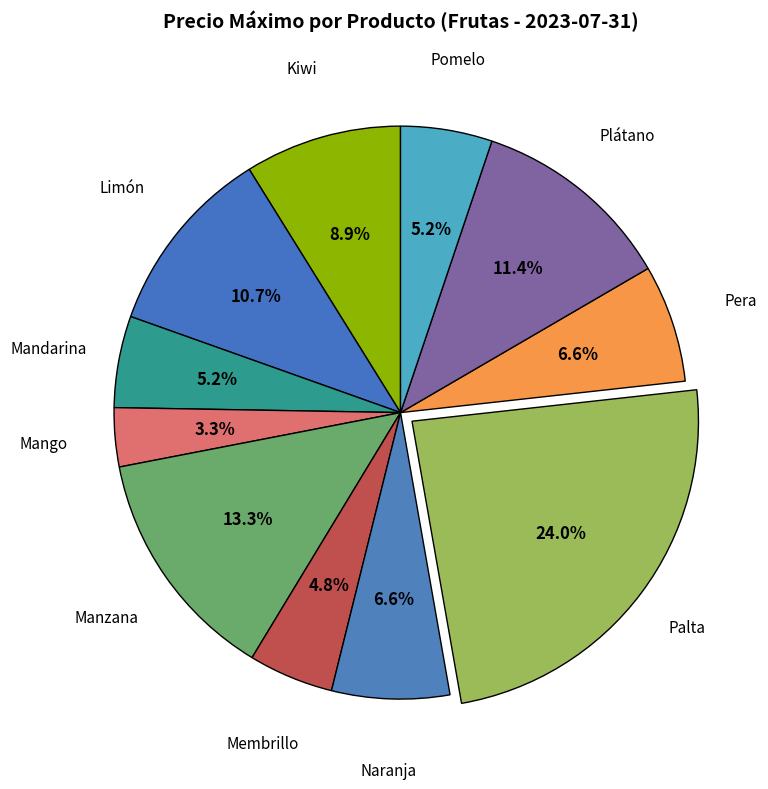

Count the number of slices in the pie.

11